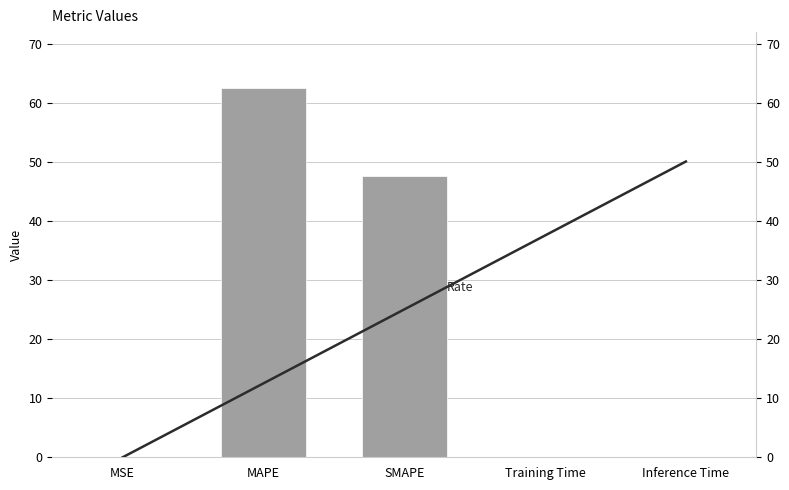

What is the highest value of the Rate series?

50.1